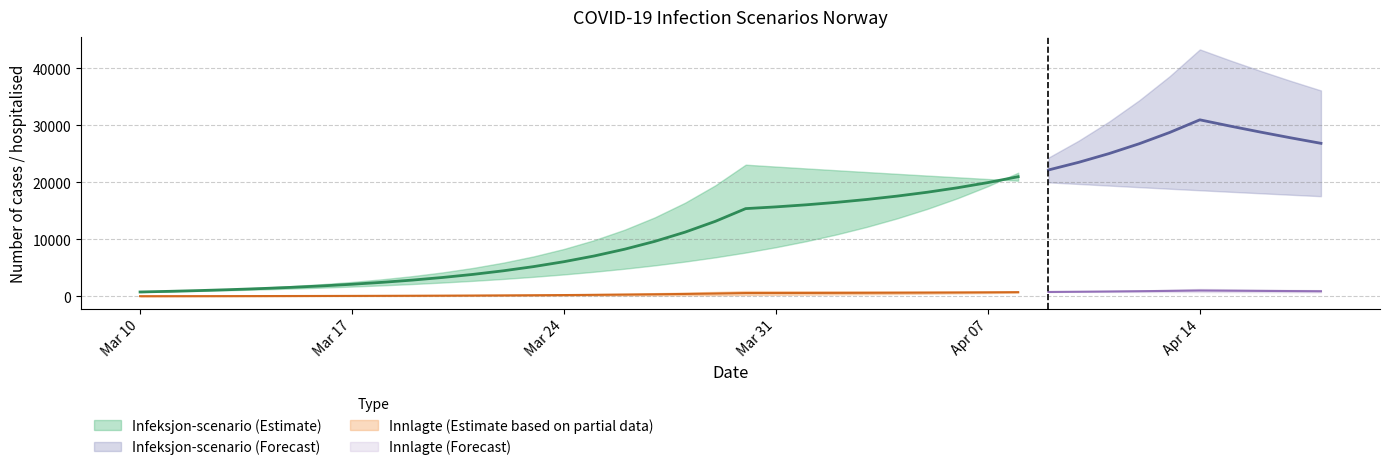

Count the number of data series in this chart.

4